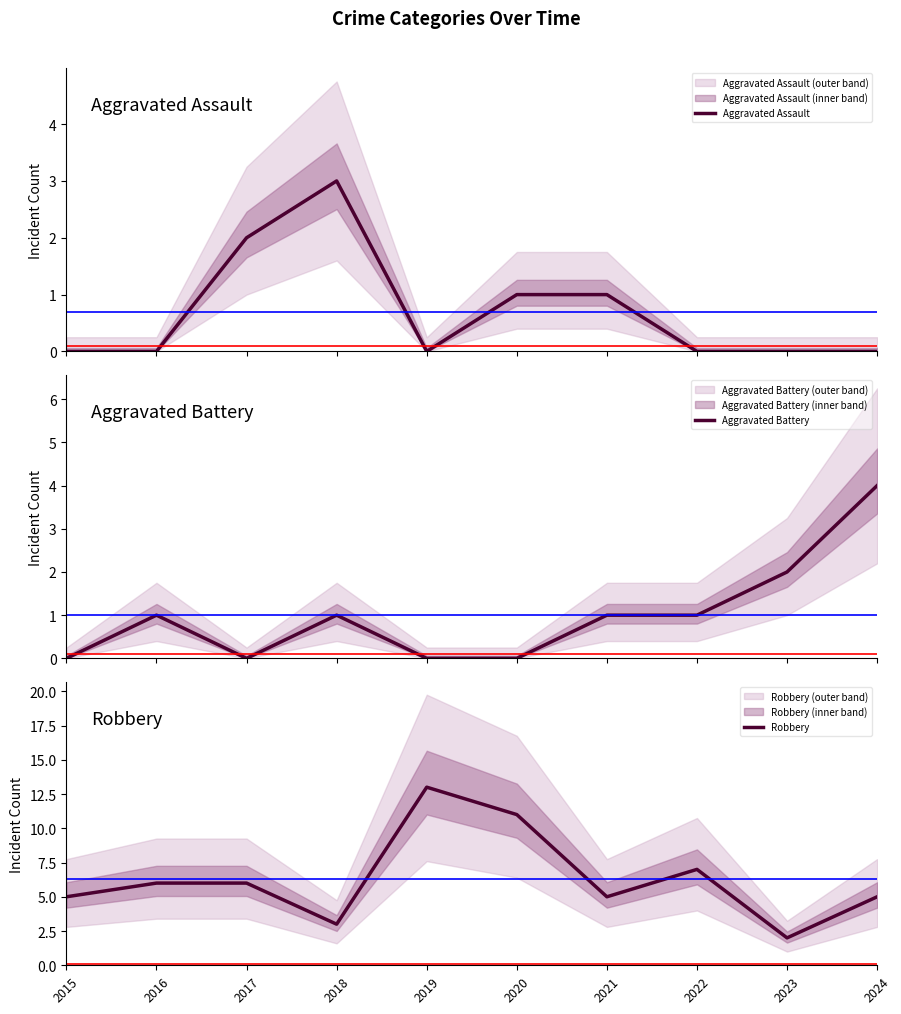

Where is the first local maximum for Robbery?

2019